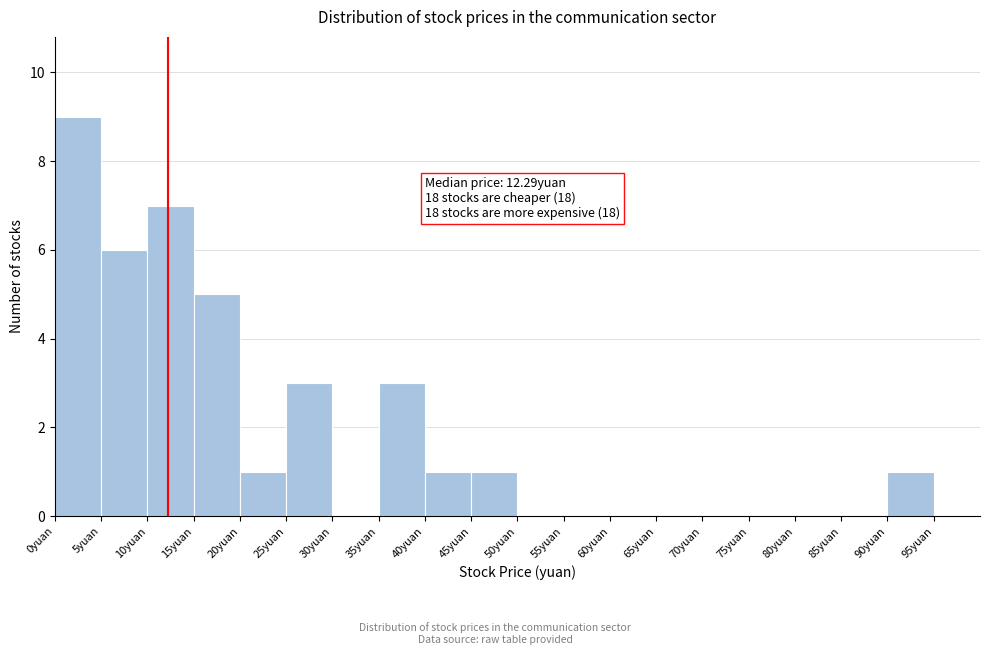

Which range on the x-axis has the tallest bar?

0 to 5